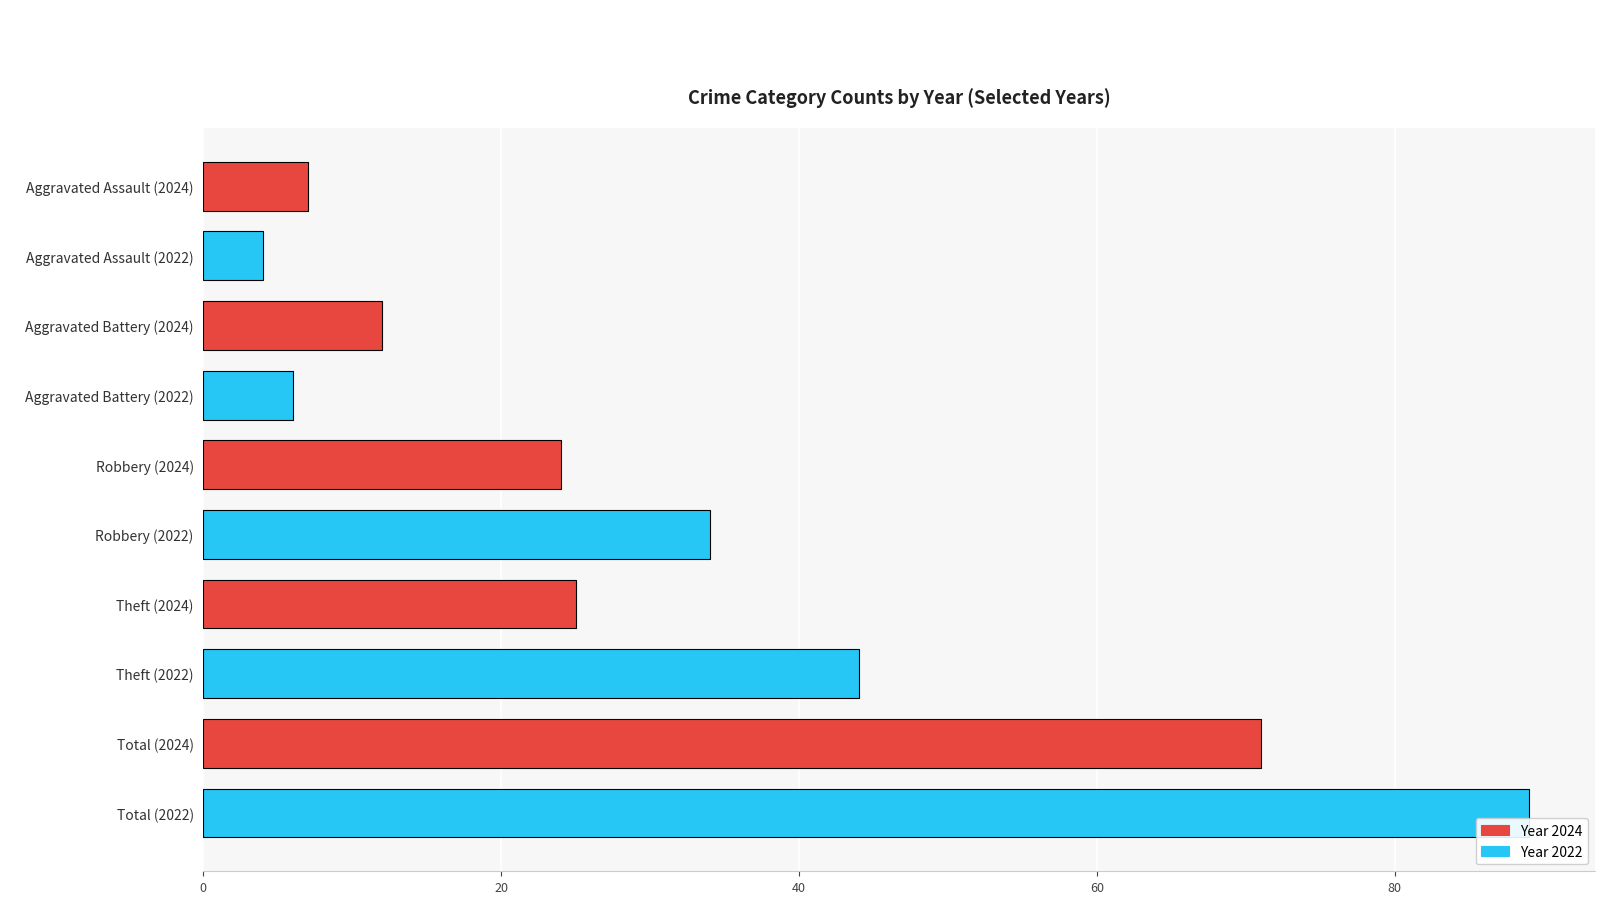

Read the value at Aggravated Battery (2022), to the nearest 10.

10